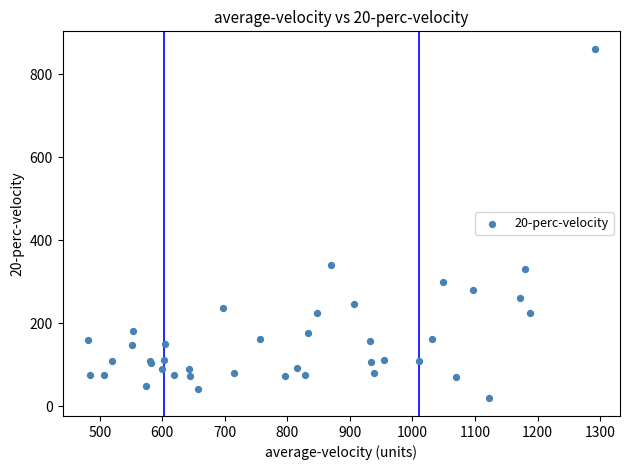

What Y value in the scatter plot is closest to 439?

340.4